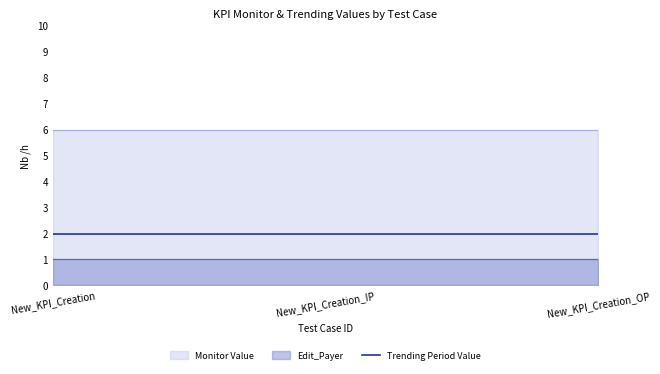

Reading left to right, extract all data points from this chart.

Monitor Value: New_KPI_Creation=6	New_KPI_Creation_IP=6	New_KPI_Creation_OP=6
Trending Period Value: New_KPI_Creation=2	New_KPI_Creation_IP=2	New_KPI_Creation_OP=2
Edit_Payer: New_KPI_Creation=1	New_KPI_Creation_IP=1	New_KPI_Creation_OP=1